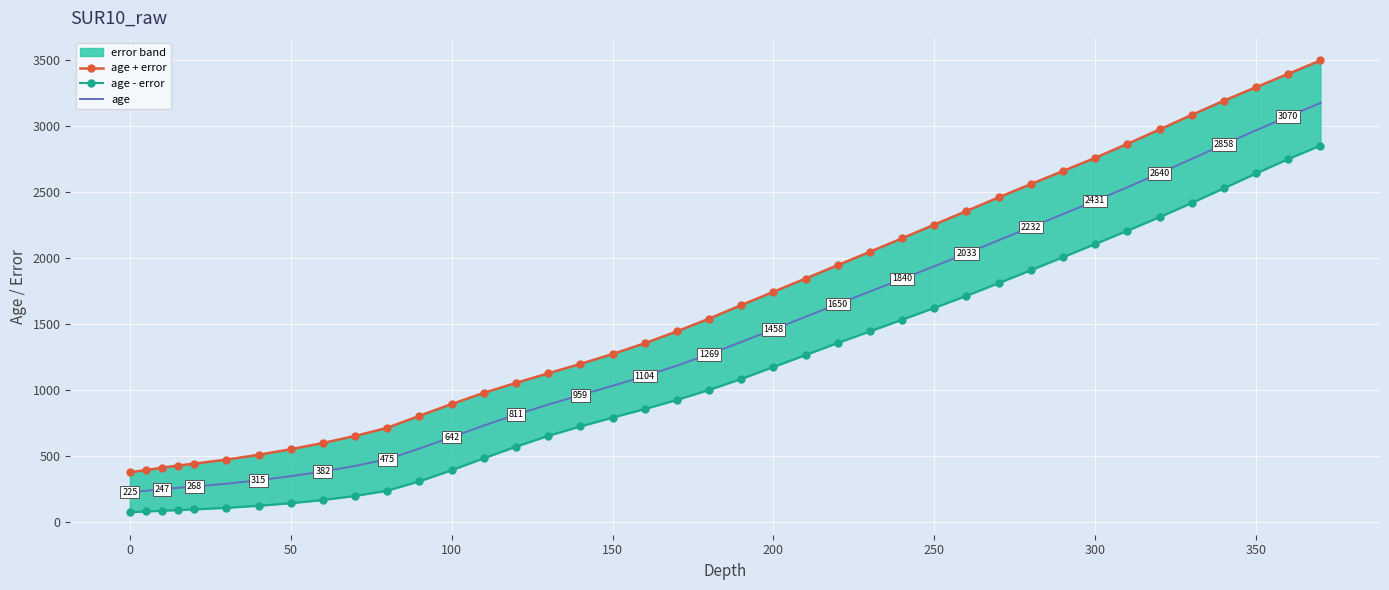

What is the difference between the highest and lowest values at 100?

500.9